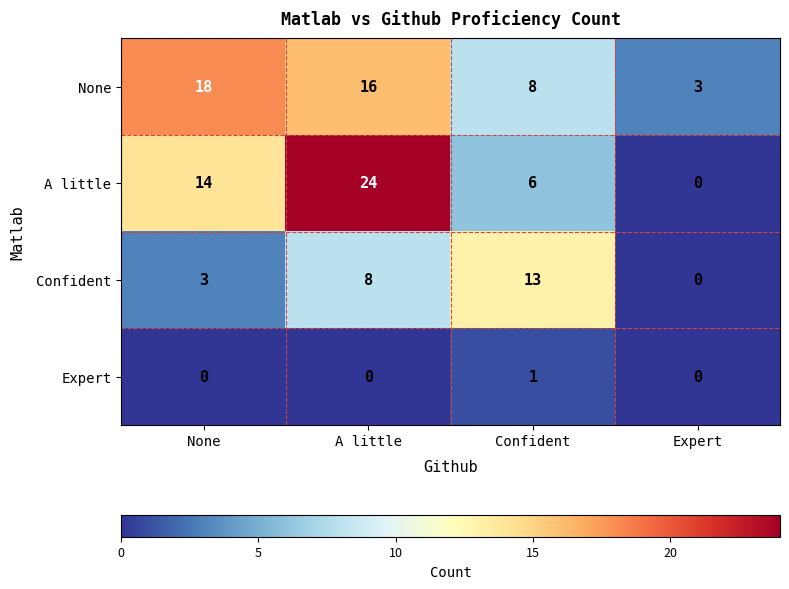

Is it true that Confident equals 4 at None?

False